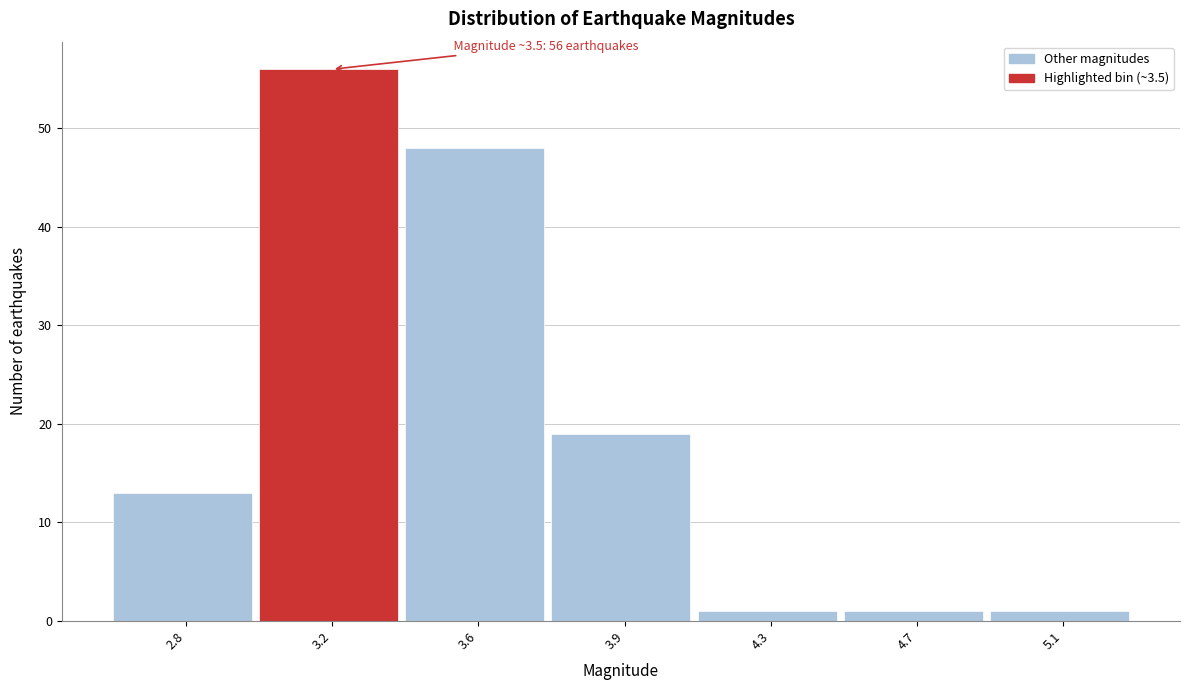

Reading left to right, list all the values displayed in this chart.

13	56	48	19	1	1	1